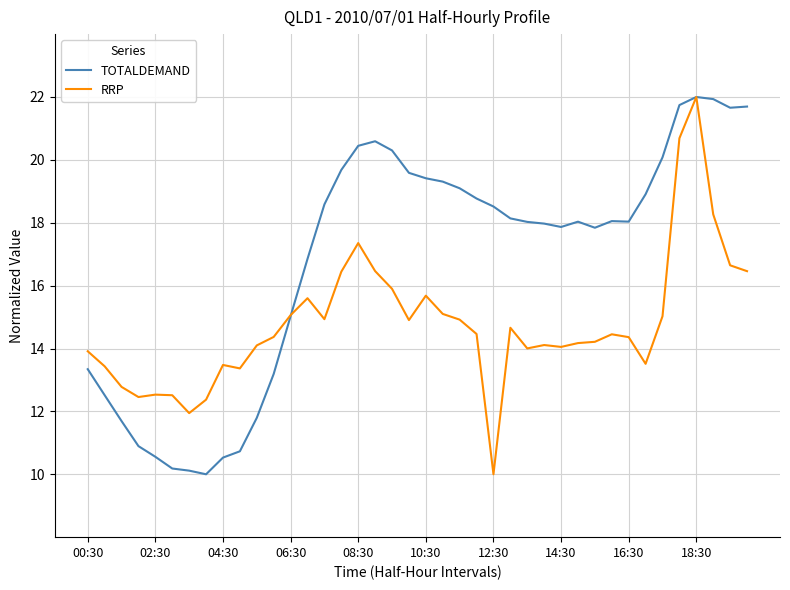

What are all the series names shown in the legend?

TOTALDEMAND, RRP